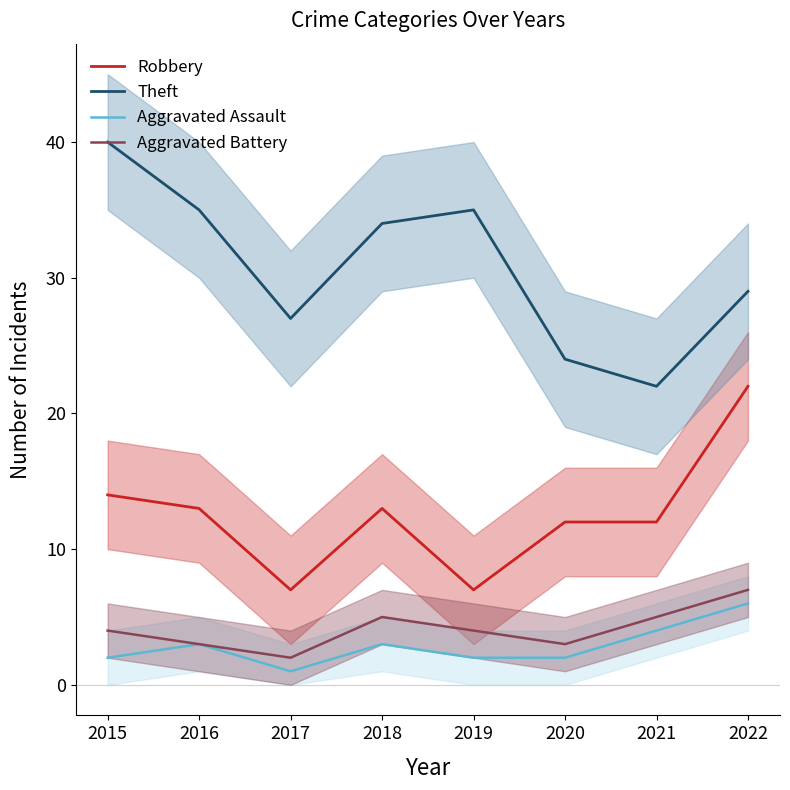

Reading left to right, transcribe all the data shown in this chart.

Robbery: 2015=14	2016=13	2017=7	2018=13	2019=7	2020=12	2021=12	2022=22
Theft: 2015=40	2016=35	2017=27	2018=34	2019=35	2020=24	2021=22	2022=29
Aggravated Assault: 2015=2	2016=3	2017=1	2018=3	2019=2	2020=2	2021=4	2022=6
Aggravated Battery: 2015=4	2016=3	2017=2	2018=5	2019=4	2020=3	2021=5	2022=7